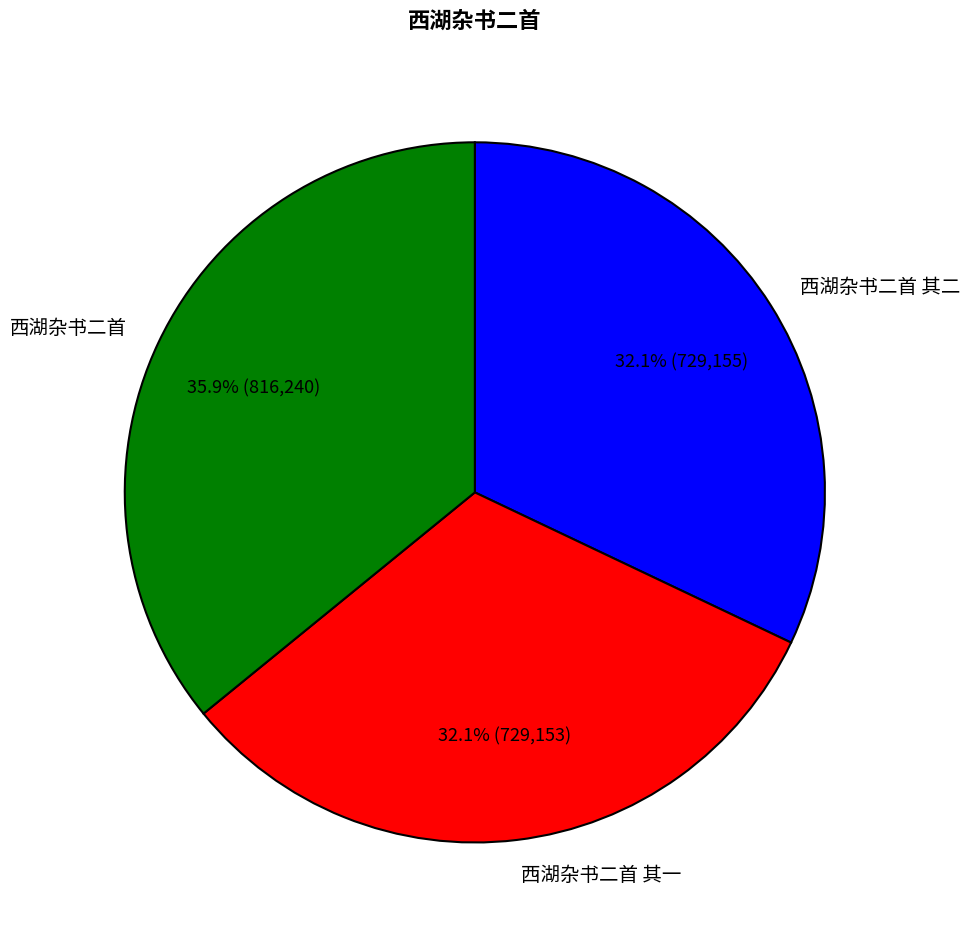

True or false: 西湖杂书二首 其一 accounts for 38% of the total.

False